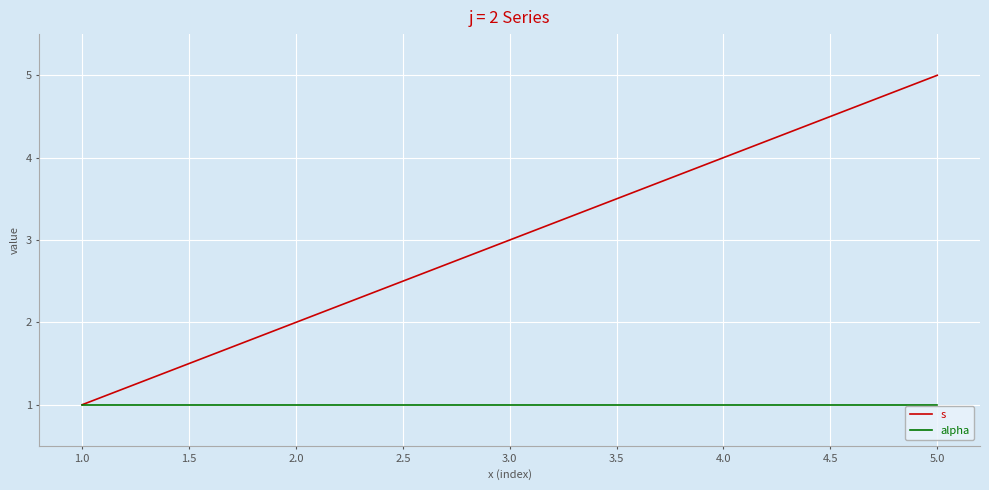

List the labels in order of s value, smallest first.

1.0, 2.0, 3.0, 4.0, 5.0